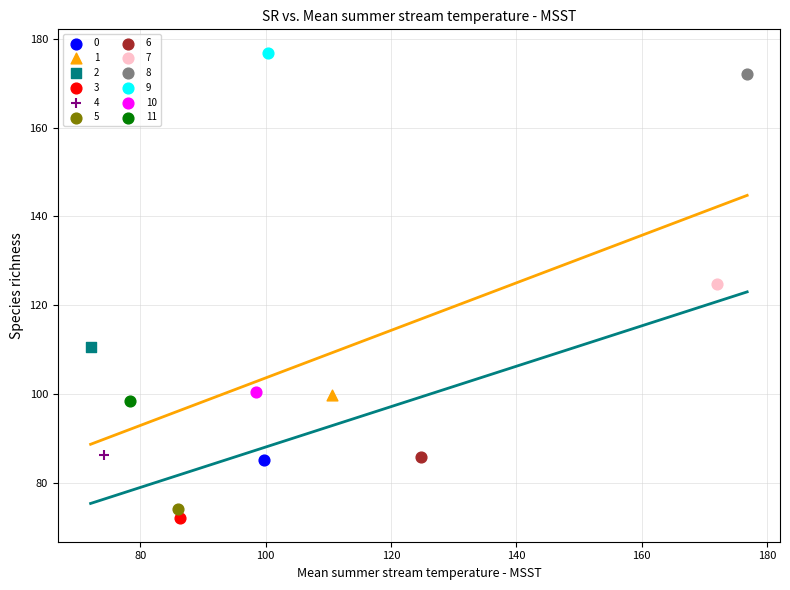

Which series contains the lowest Y value?

3